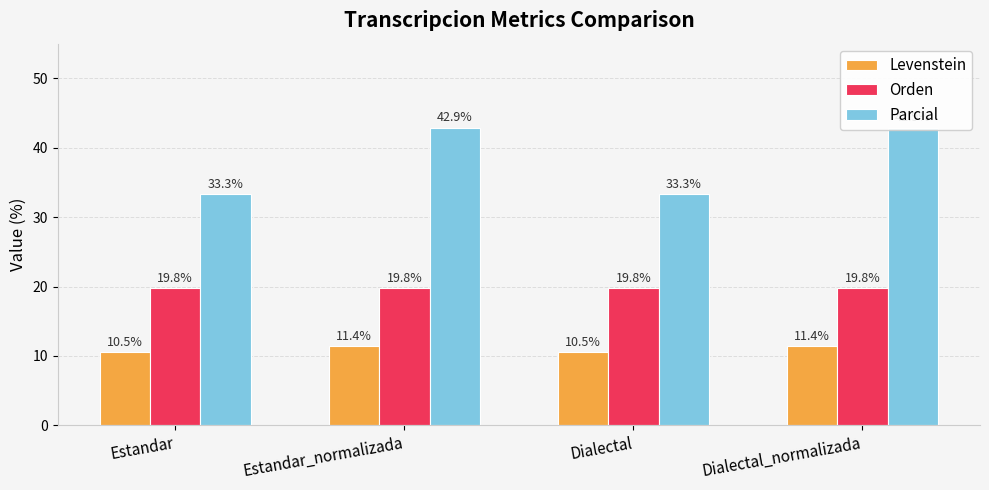

Does the chart contain stacked bars?

No